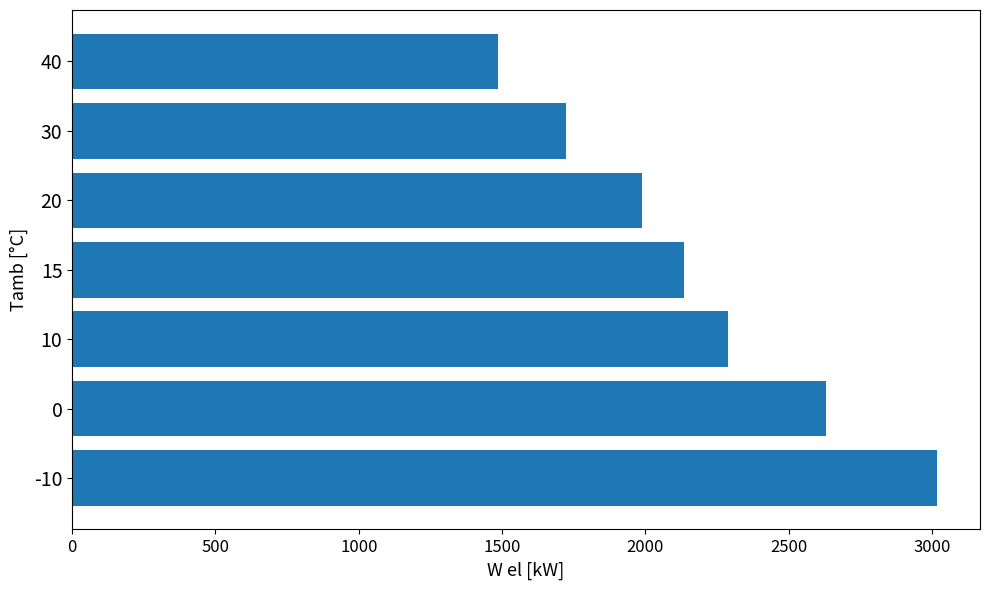

Reading bottom to top, extract all data points from this chart.

-10=3016.5	0=2628.5	10=2287.9	15=2133.3	20=1988.0	30=1721.7	40=1484.7